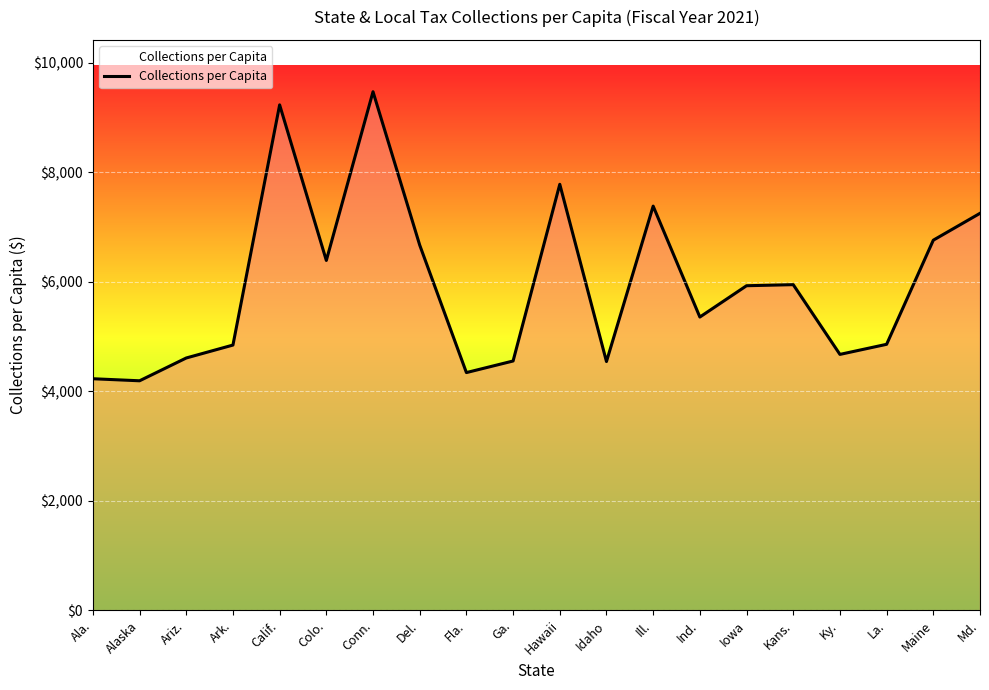

Which label corresponds to the largest value in the chart?

Conn.